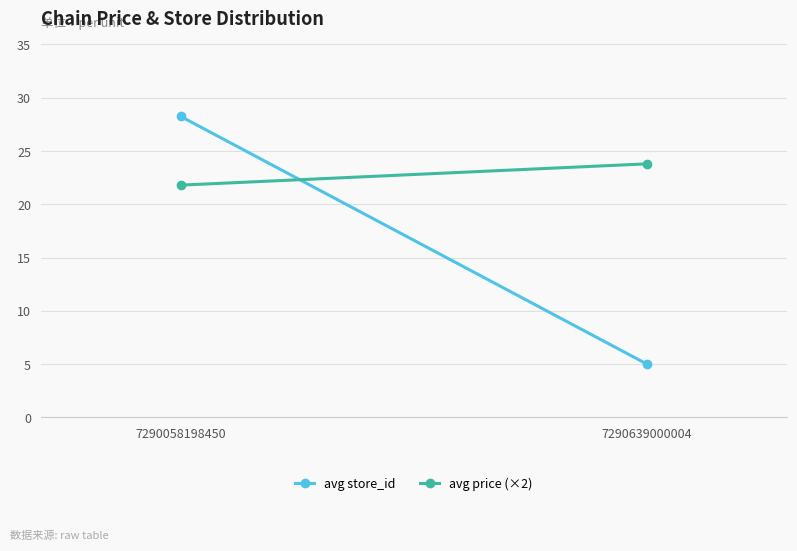

Reading left to right, list all the values displayed in this chart.

avg store_id: 28.2	5.0
avg price (×2): 21.8	23.8